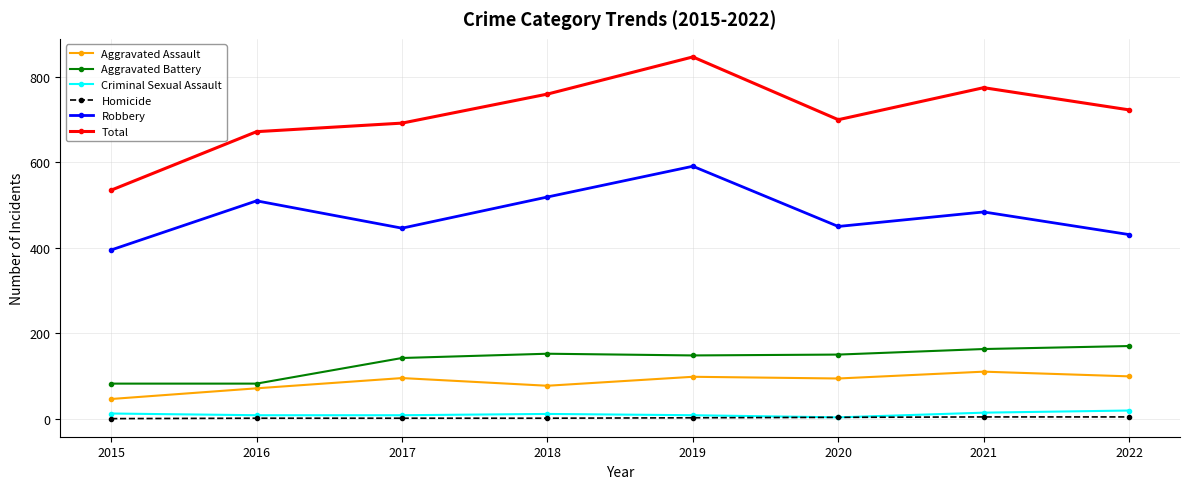

What is the greatest value displayed?

847